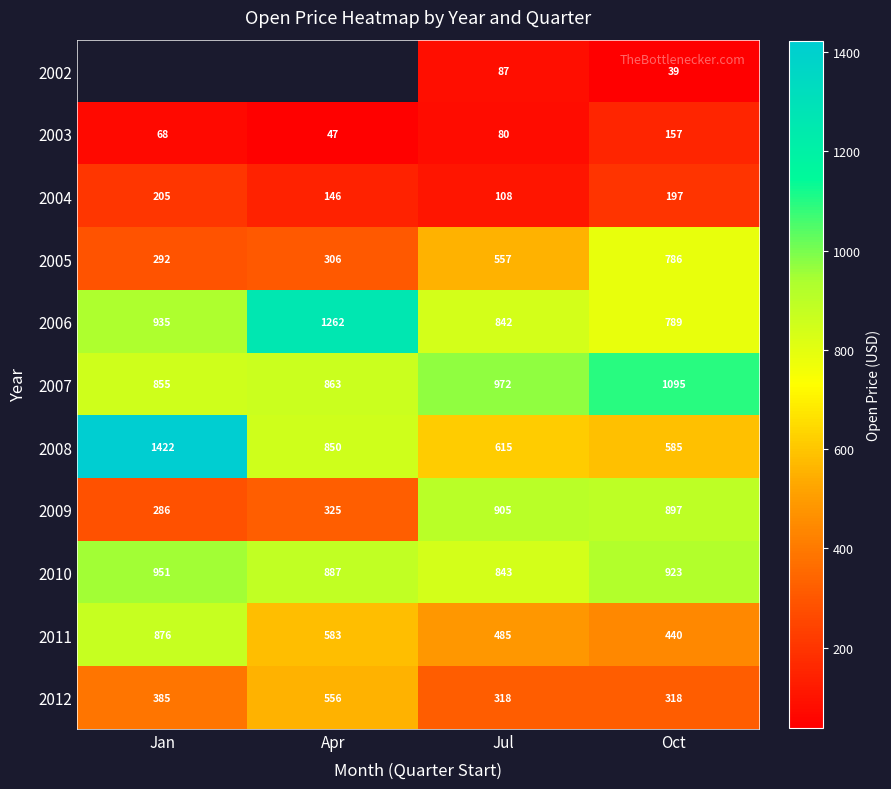

Rank the categories by 2010 value from lowest to highest.

Jul, Apr, Oct, Jan